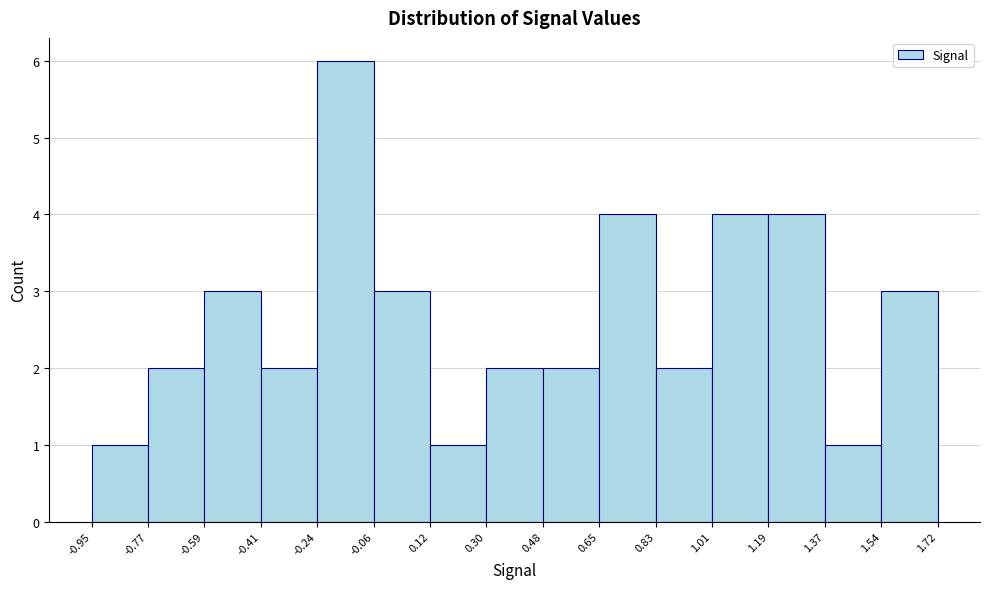

Reading left to right, transcribe this chart: for each bar, give the range it covers on the x-axis and its height. The values are not printed on the chart, so give them approximately, as read against the axis.

-0.95 to -0.77: 1
-0.77 to -0.59: 2
-0.59 to -0.41: 3
-0.41 to -0.24: 2
-0.24 to -0.06: 6
-0.06 to 0.12: 3
0.12 to 0.30: 1
0.30 to 0.48: 2
0.48 to 0.65: 2
0.65 to 0.83: 4
0.83 to 1.01: 2
1.01 to 1.19: 4
1.19 to 1.37: 4
1.37 to 1.54: 1
1.54 to 1.72: 3